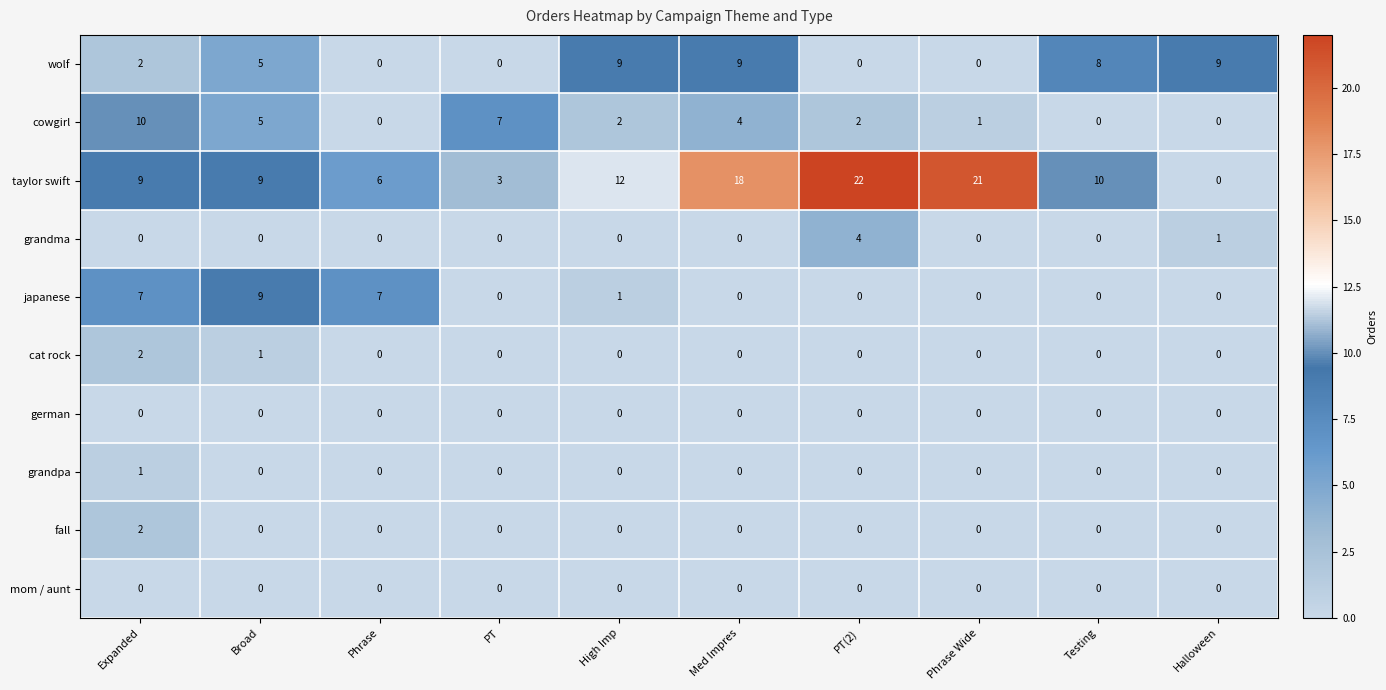

At which category does the chart reach its peak across all series?

PT(2)